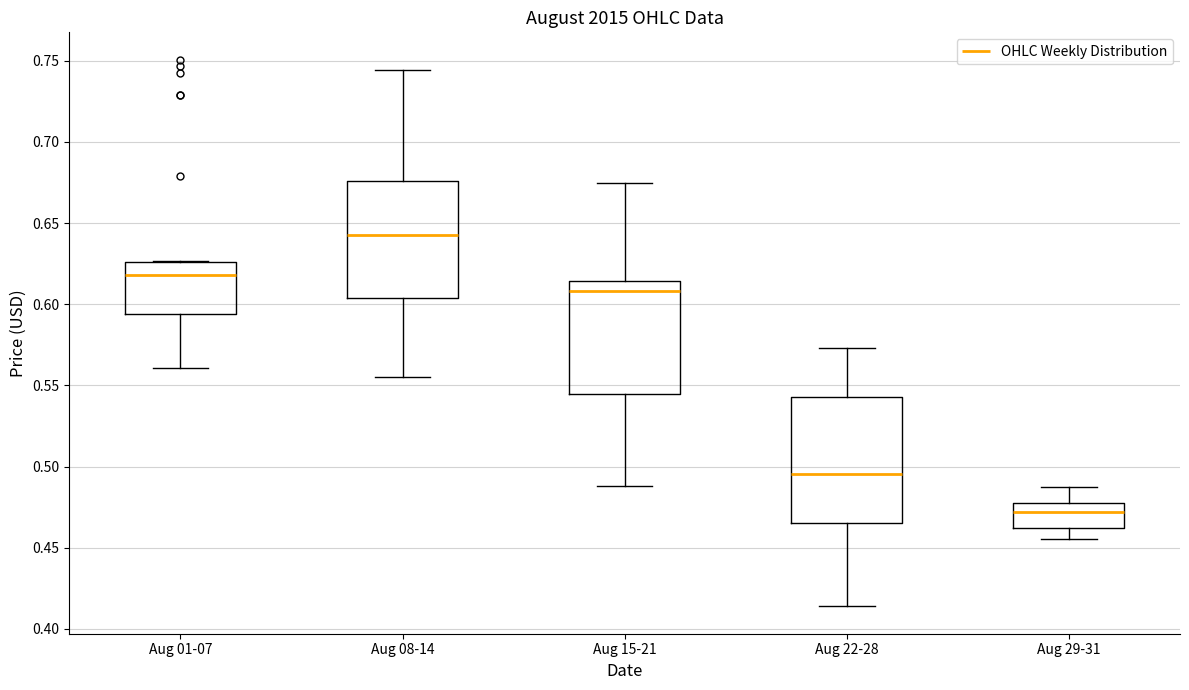

Reading left to right, read every box against the y-axis: the position of its median line, the range the box covers, and the ends of its whiskers. The values are not printed on the chart, so give them approximately, as read against the axis.

Aug 01-07: median 0.620, box 0.595 to 0.625, whiskers 0.560 to 0.625
Aug 08-14: median 0.645, box 0.605 to 0.675, whiskers 0.555 to 0.745
Aug 15-21: median 0.610, box 0.545 to 0.615, whiskers 0.490 to 0.675
Aug 22-28: median 0.495, box 0.465 to 0.545, whiskers 0.415 to 0.575
Aug 29-31: median 0.470, box 0.460 to 0.480, whiskers 0.455 to 0.485